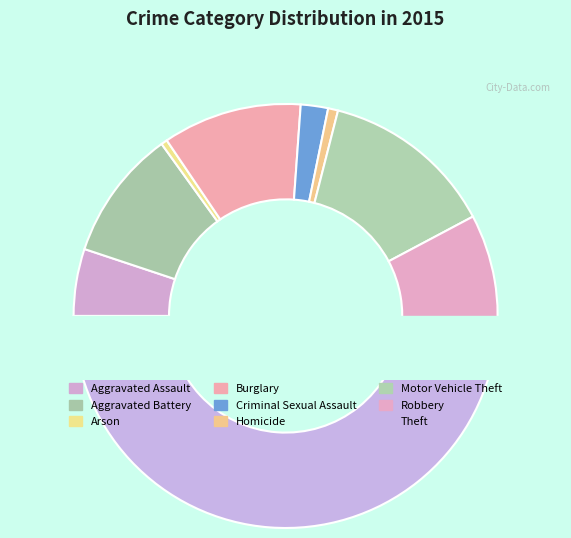

Count the number of slices in the pie.

9